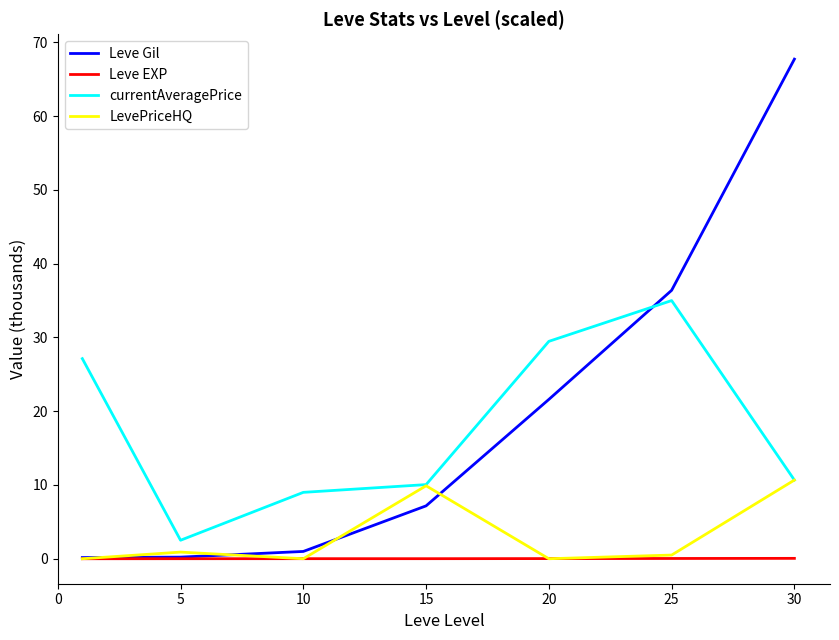

List the series in order of their peak value, lowest first.

Leve EXP, LevePriceHQ, currentAveragePrice, Leve Gil